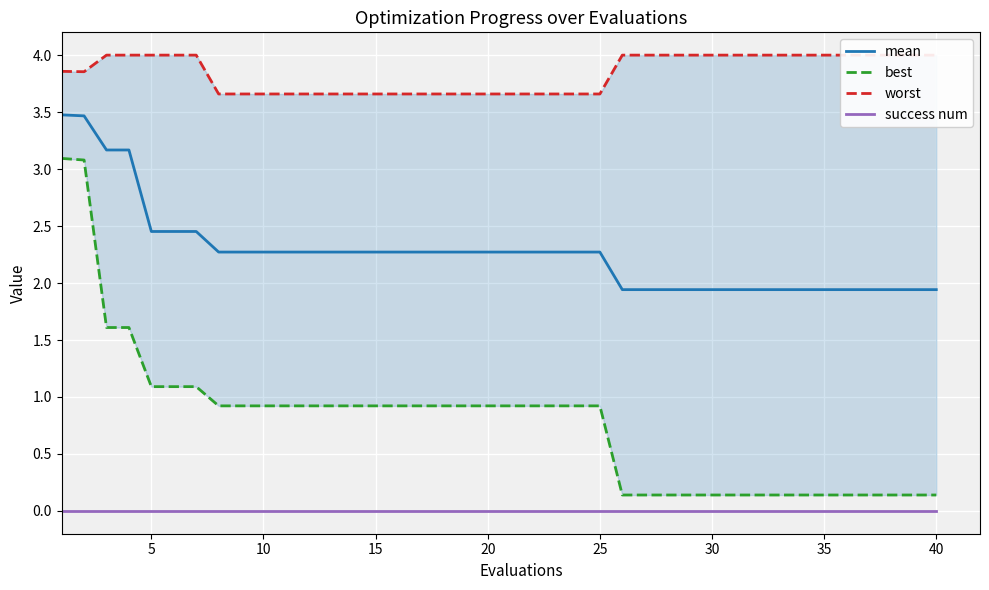

Which series has the largest total across all categories?

worst